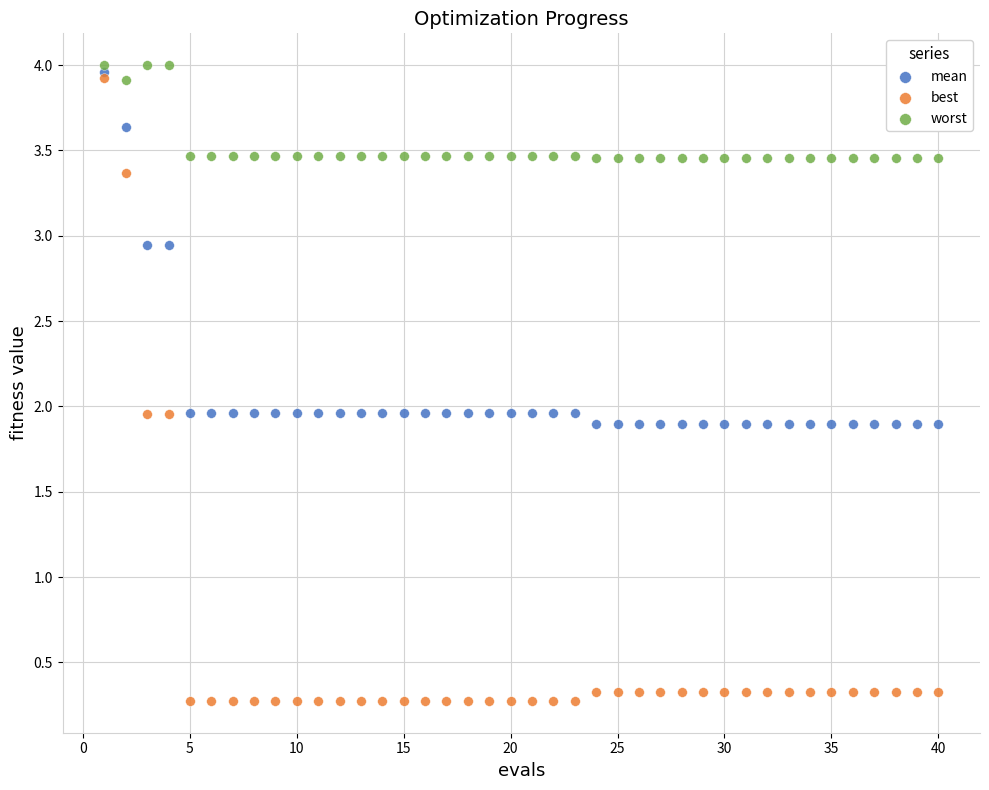

Which series has the largest Y range (max minus min)?

best